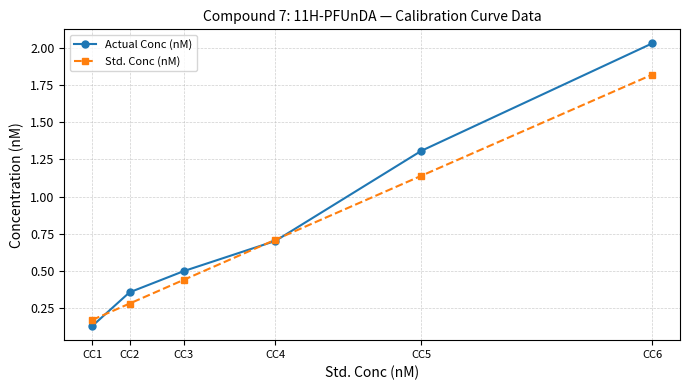

What is the difference between the maximum and minimum values in the Actual Conc (nM) series?

1.9